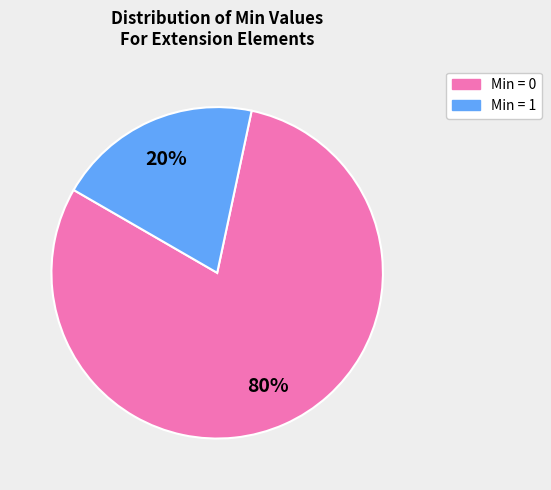

To the nearest percent, what is the difference between the largest and smallest slice percentages?

60%